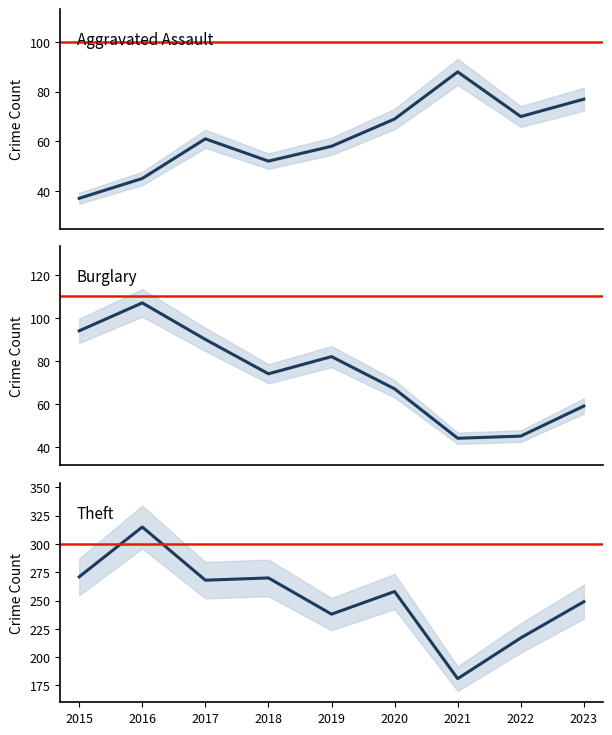

Reading right to left, list all the values displayed in this chart.

Aggravated Assault: 77	70	88	69	58	52	61	45	37
Burglary: 59	45	44	67	82	74	90	107	94
Theft: 249	217	181	258	238	270	268	315	271